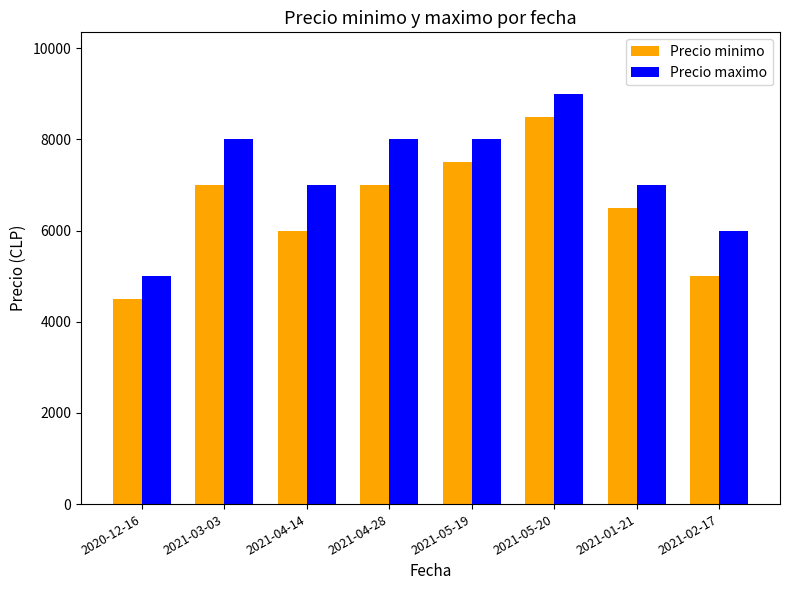

List the series in order of their overall mean, highest first.

Precio maximo, Precio minimo